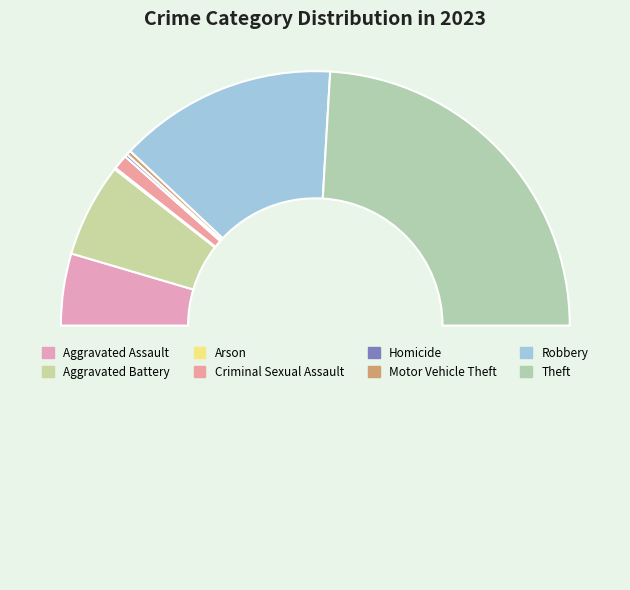

Is there any slice that represents more than half of the pie?

No